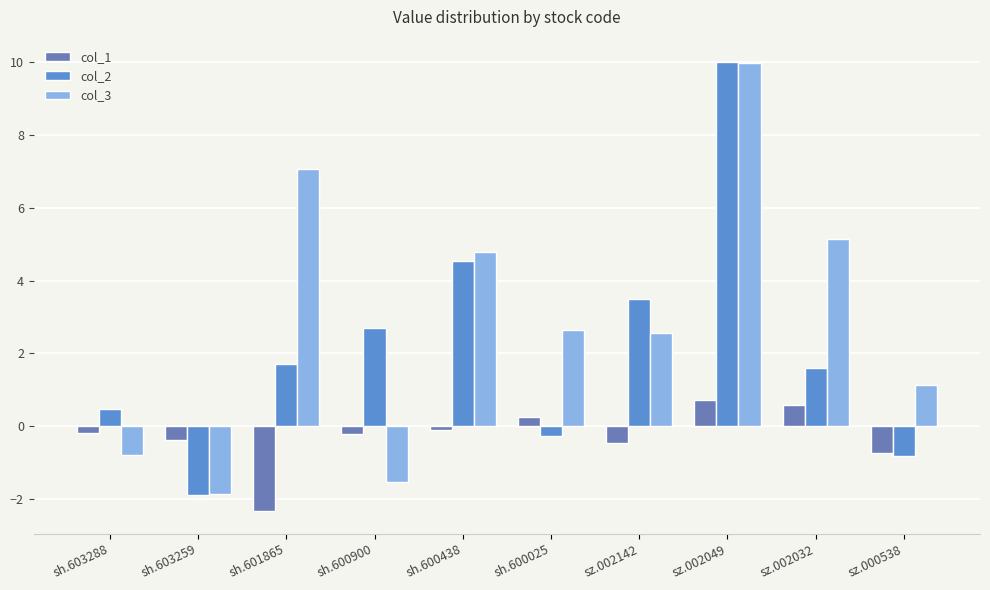

How many bars are there in total?

30